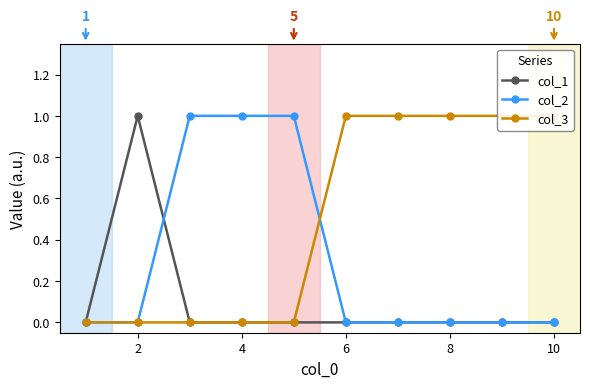

The col_2 series shows 0 at 8. True or false?

True